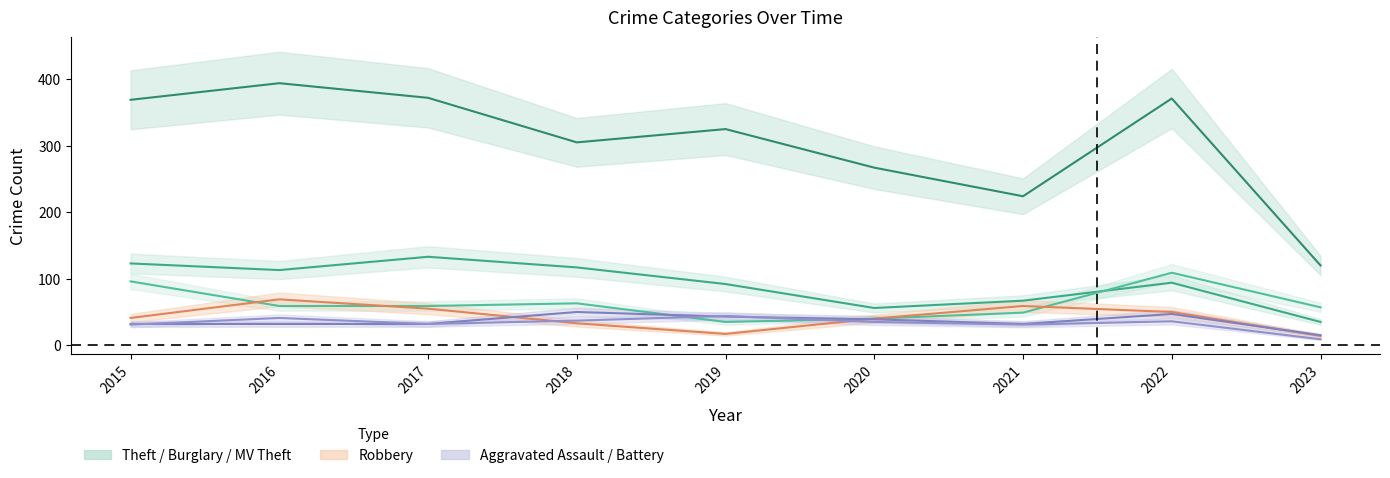

Reading left to right, extract all data points from this chart.

Theft: 369	394	372	305	325	267	224	371	120
Burglary: 123	113	133	117	92	56	67	94	35
Motor Vehicle Theft: 96	59	59	63	35	40	49	109	57
Robbery: 41	69	55	33	17	40	59	50	14
Aggravated Assault: 32	32	32	50	43	39	32	47	15
Aggravated Battery: 31	41	32	37	44	35	31	36	9